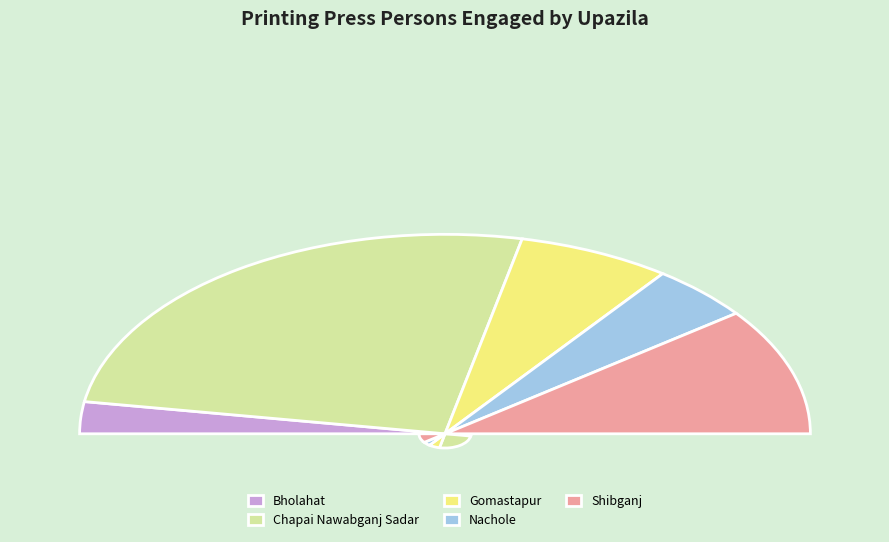

To the nearest percent, what is the difference between the largest and smallest slice percentages?

46%